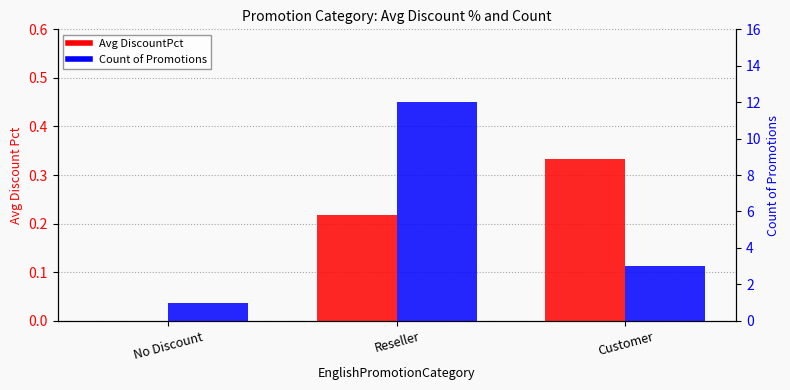

Reading left to right, transcribe all the data shown in this chart.

Avg DiscountPct: 0.0	0.2	0.3
Count of Promotions: 1.0	12.0	3.0